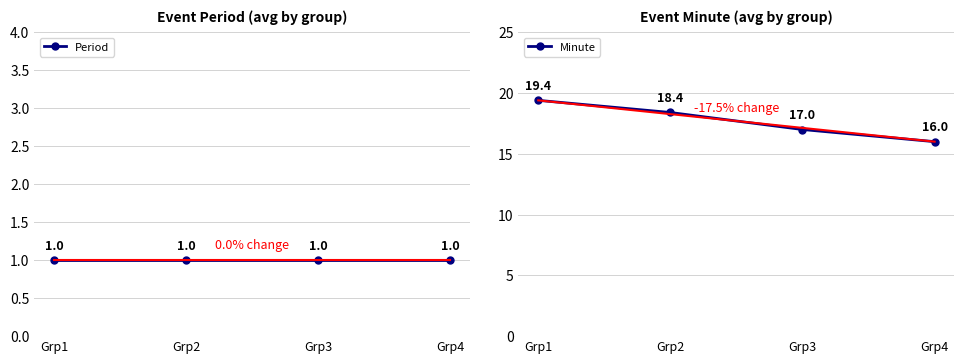

True or false: Minute and Period cross at least once.

False